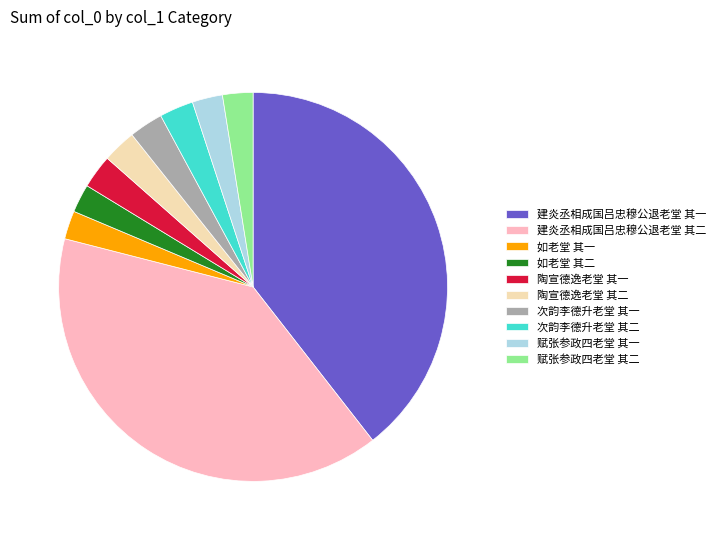

Approximately how many times larger is the value at 建炎丞相成国吕忠穆公退老堂 其二 compared to 如老堂 其二?

16.8